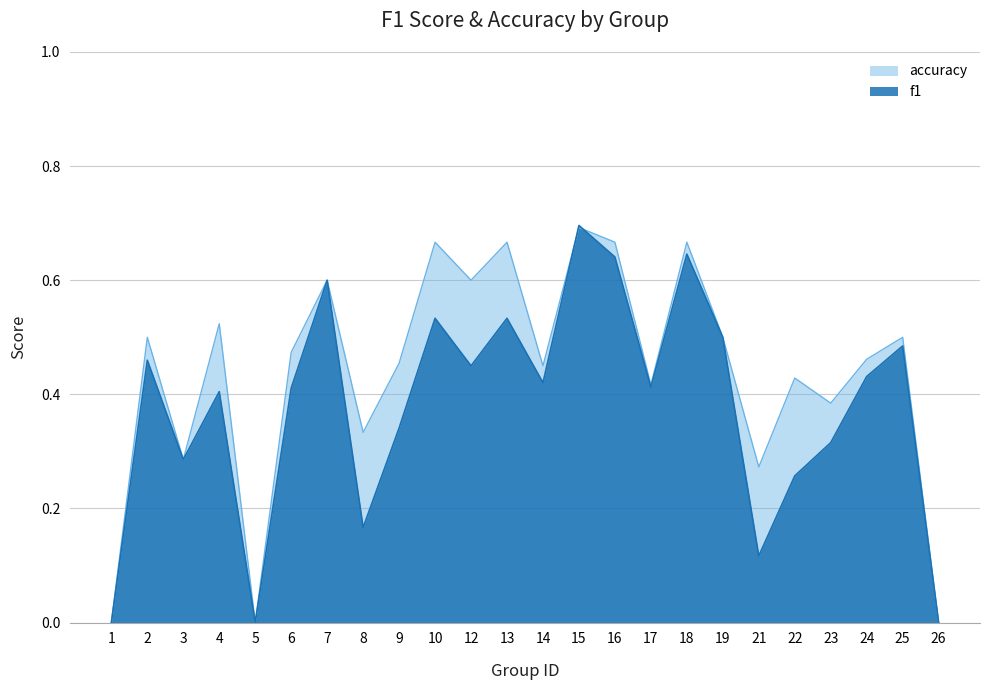

How many times do f1 and accuracy cross each other?

2